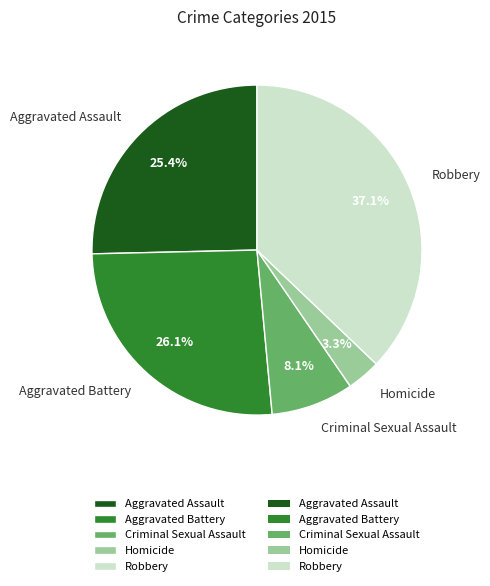

Is there a majority slice in this chart?

No